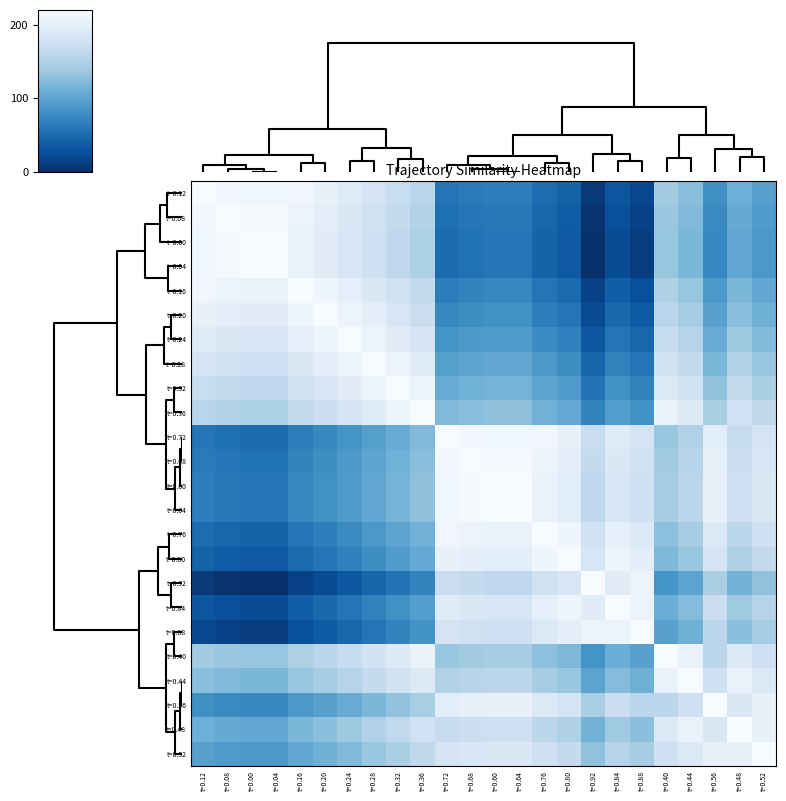

What is the greatest value displayed?

220.0